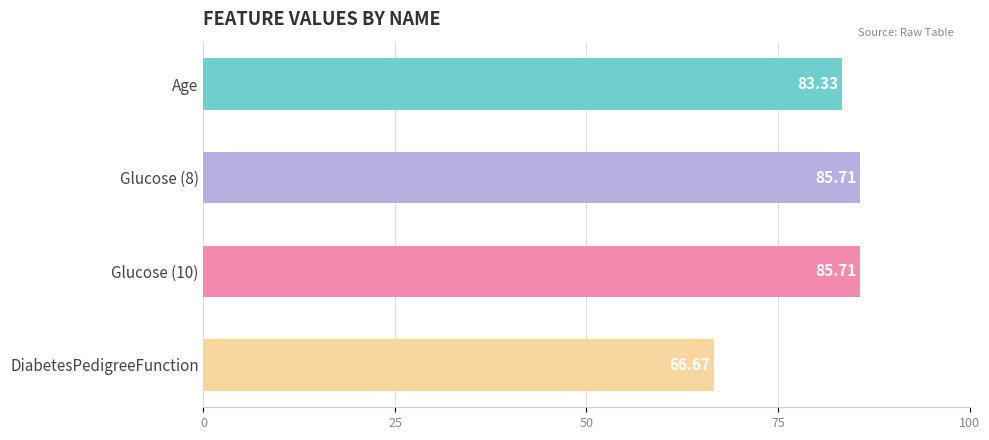

Where is the data nearest to the value 76?

Age